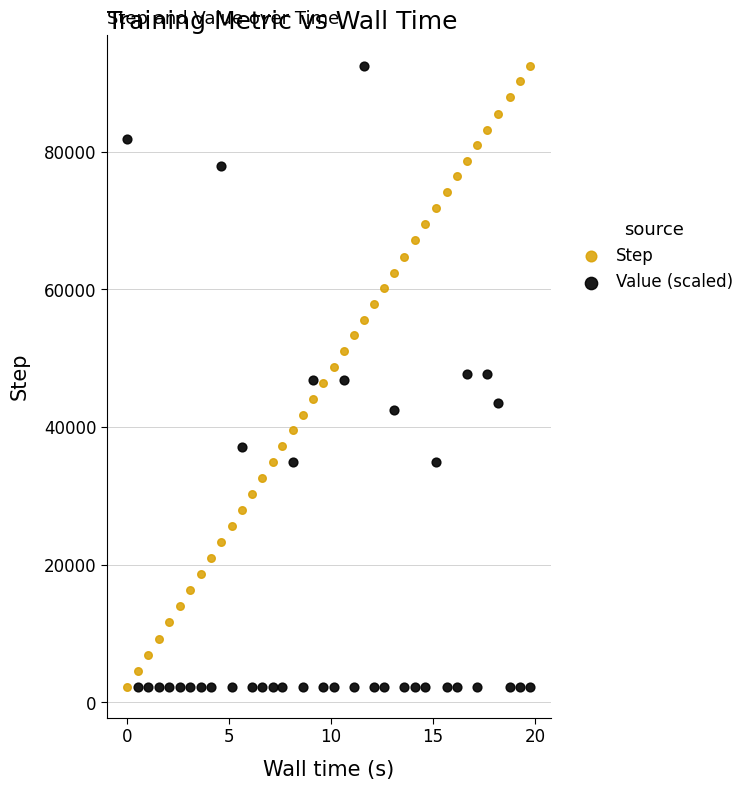

Across all data points, what is the range of Y values (max minus min)?

90248.0